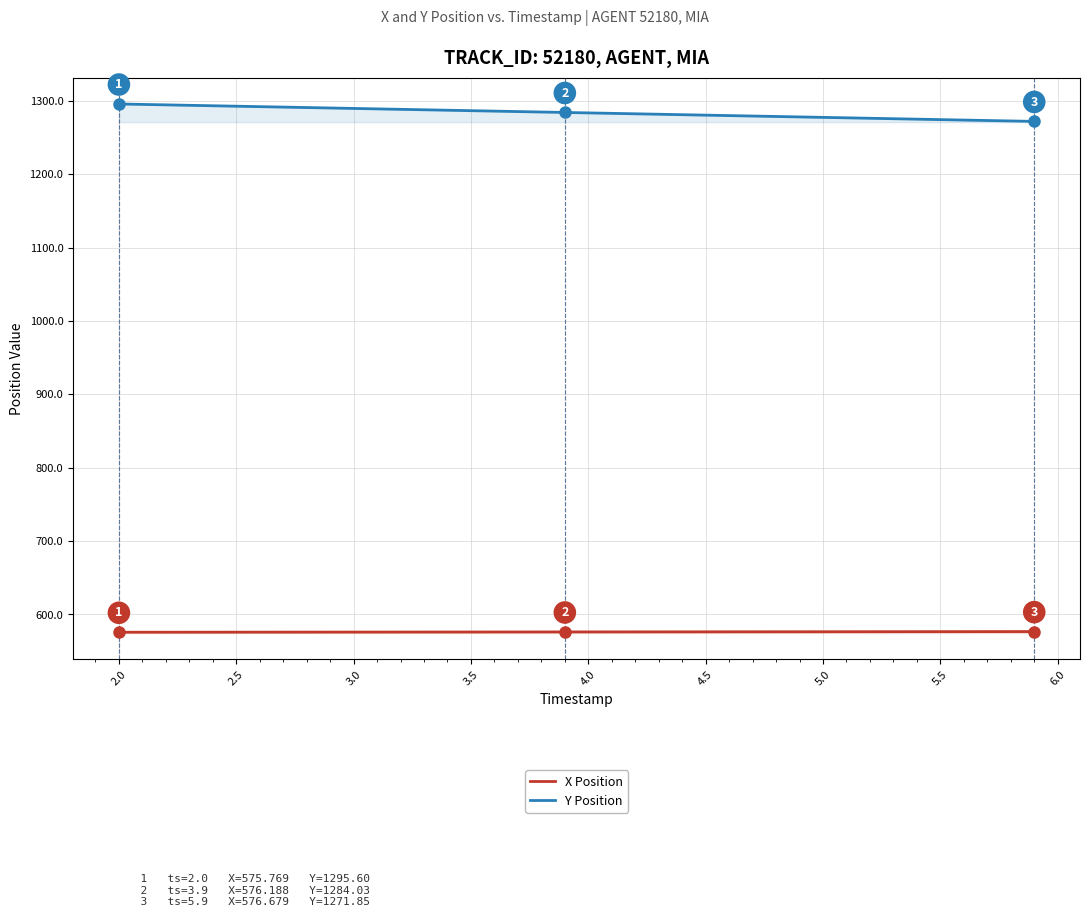

List the series in order of their peak value, highest first.

Y Position, X Position